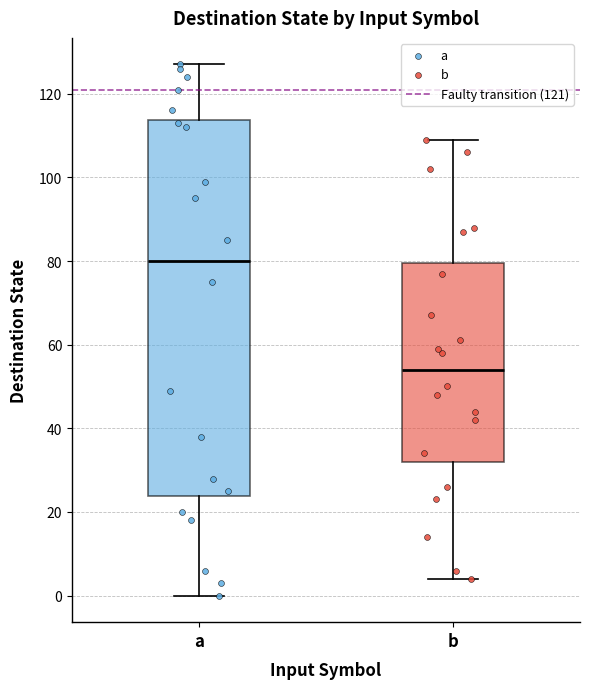

Which box has the highest median line?

a